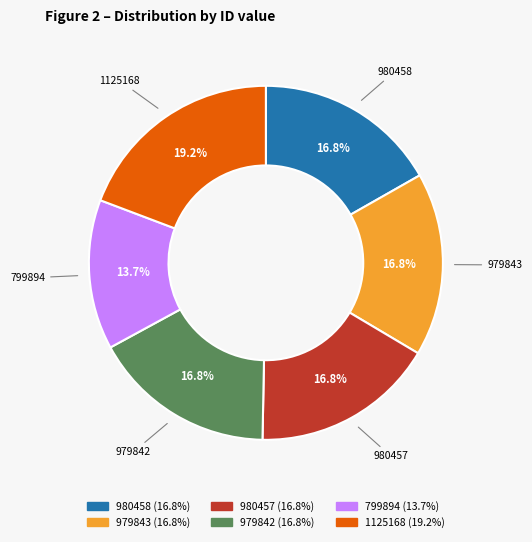

Do 980457 and 979843 together represent more than half of the pie?

No